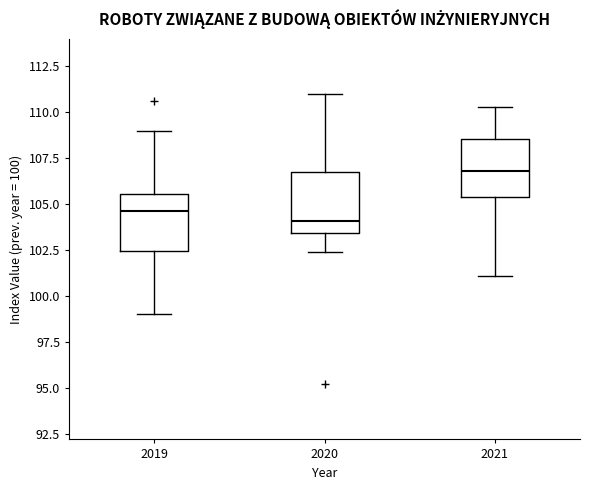

Where does the median line of the box at x = 2021 sit on the y-axis? The values are not printed on the chart, so give them approximately, as read against the axis.

107.0